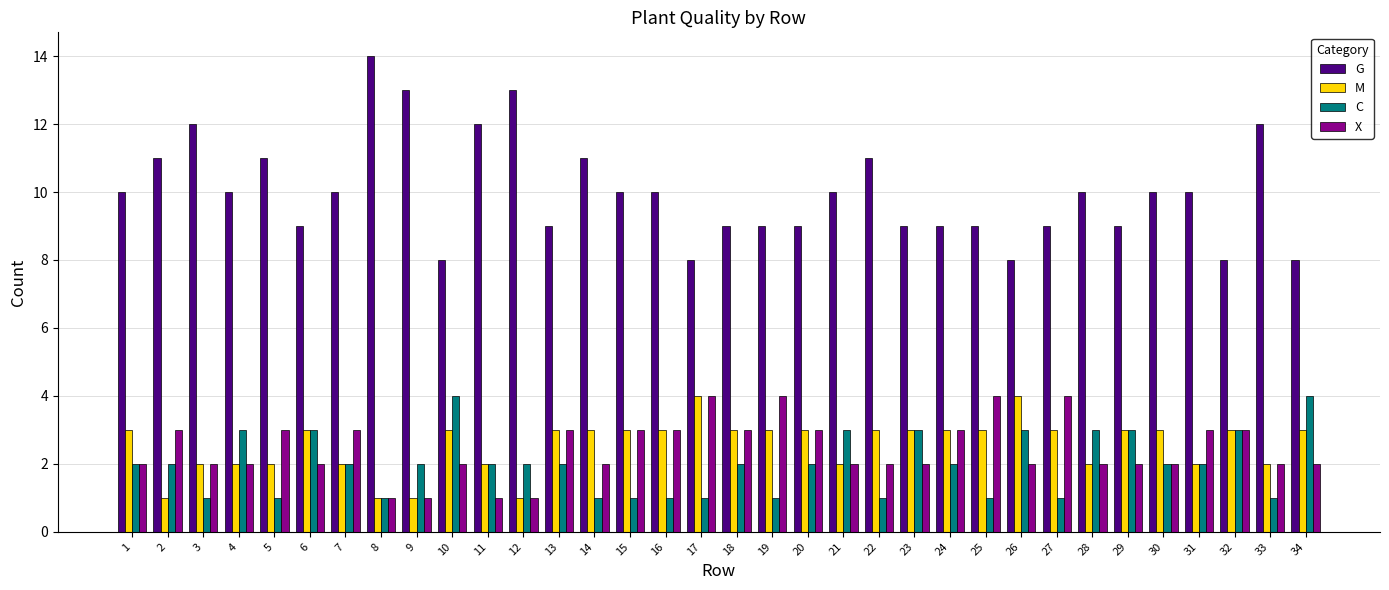

Reading right to left, transcribe all the data shown in this chart.

G: 8	12	8	10	10	9	10	9	8	9	9	9	11	10	9	9	9	8	10	10	11	9	13	12	8	13	14	10	9	11	10	12	11	10
M: 3	2	3	2	3	3	2	3	4	3	3	3	3	2	3	3	3	4	3	3	3	3	1	2	3	1	1	2	3	2	2	2	1	3
C: 4	1	3	2	2	3	3	1	3	1	2	3	1	3	2	1	2	1	1	1	1	2	2	2	4	2	1	2	3	1	3	1	2	2
X: 2	2	3	3	2	2	2	4	2	4	3	2	2	2	3	4	3	4	3	3	2	3	1	1	2	1	1	3	2	3	2	2	3	2